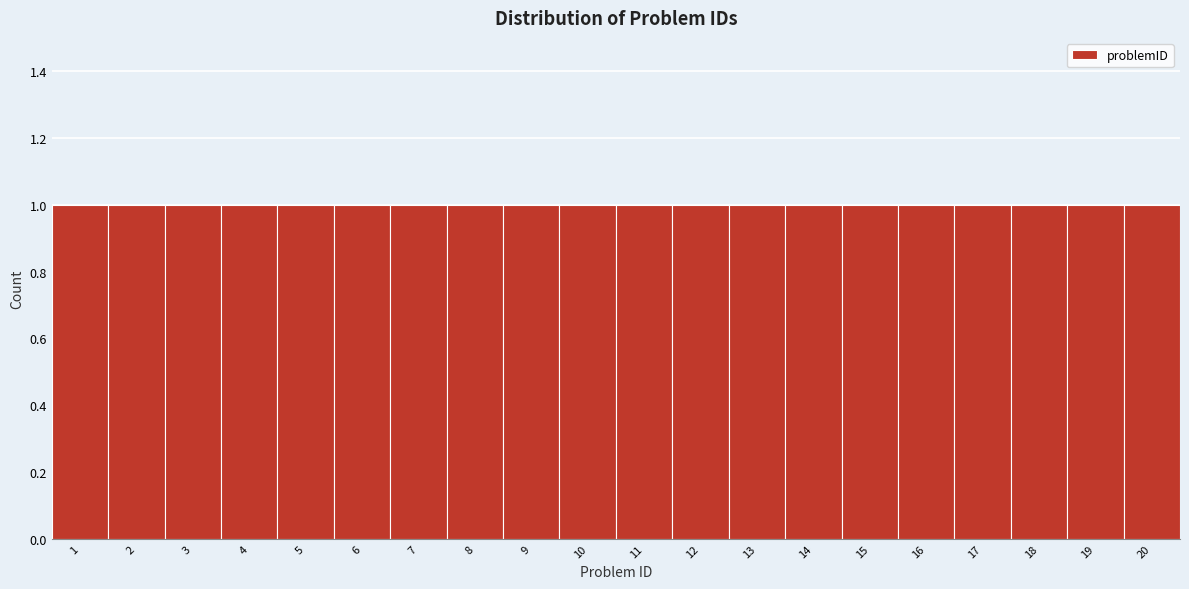

Reading left to right, transcribe this chart: for each bar, give the range it covers on the x-axis and its height. The values are not printed on the chart, so give them approximately, as read against the axis.

0.5 to 1.5: 1
1.5 to 2.5: 1
2.5 to 3.5: 1
3.5 to 4.5: 1
4.5 to 5.5: 1
5.5 to 6.5: 1
6.5 to 7.5: 1
7.5 to 8.5: 1
8.5 to 9.5: 1
9.5 to 10.5: 1
10.5 to 11.5: 1
11.5 to 12.5: 1
12.5 to 13.5: 1
13.5 to 14.5: 1
14.5 to 15.5: 1
15.5 to 16.5: 1
16.5 to 17.5: 1
17.5 to 18.5: 1
18.5 to 19.5: 1
19.5 to 20.5: 1